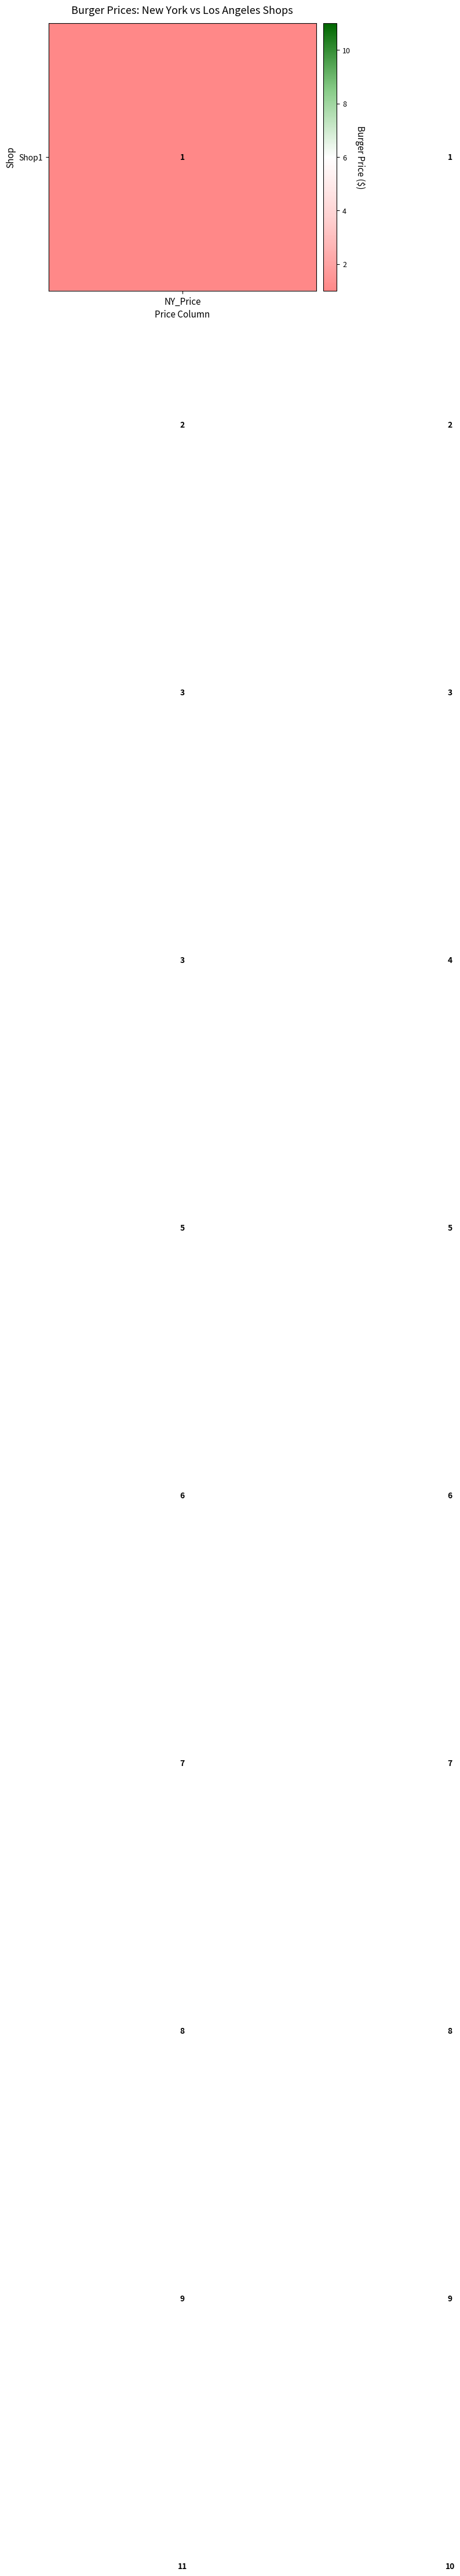

What is the maximum value shown in the chart?

11